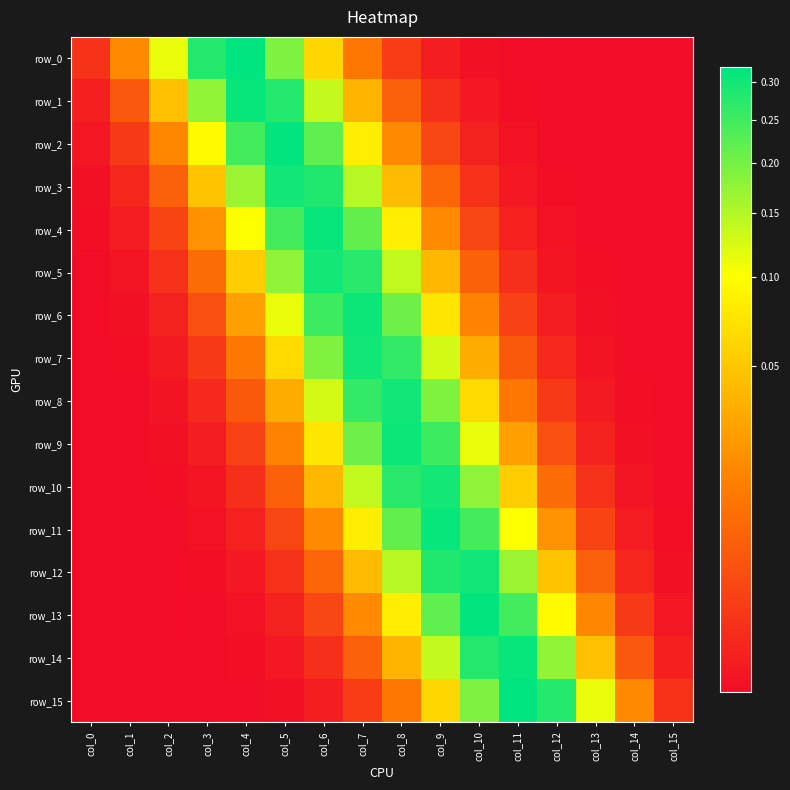

What is the difference between the maximum and minimum values in the row_6 series?

0.3